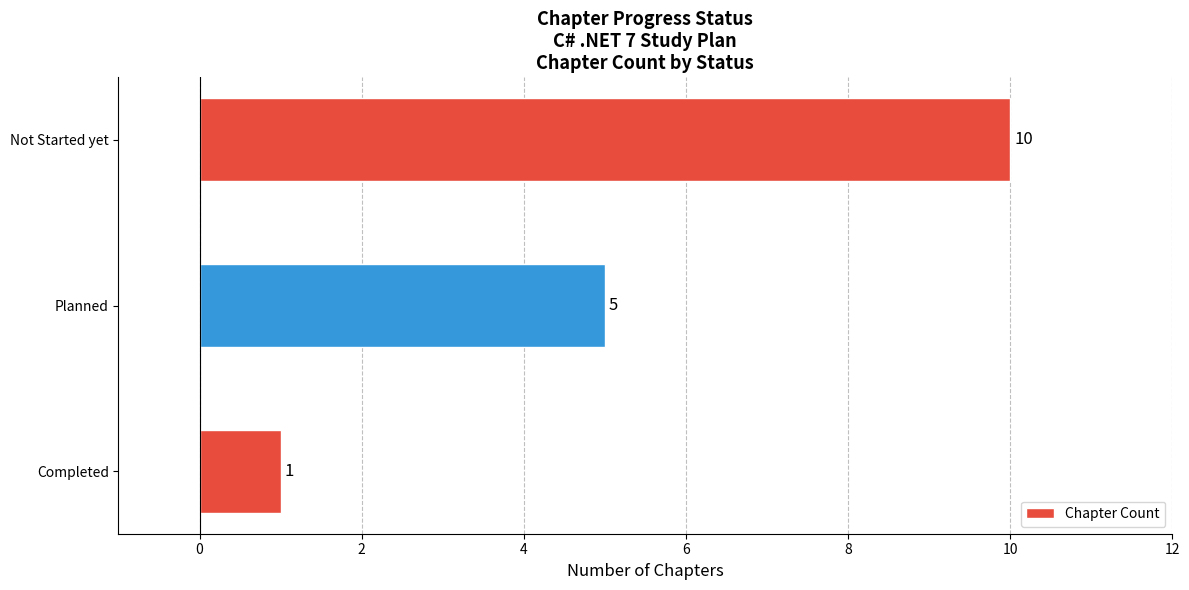

What is the sum of all values?

16